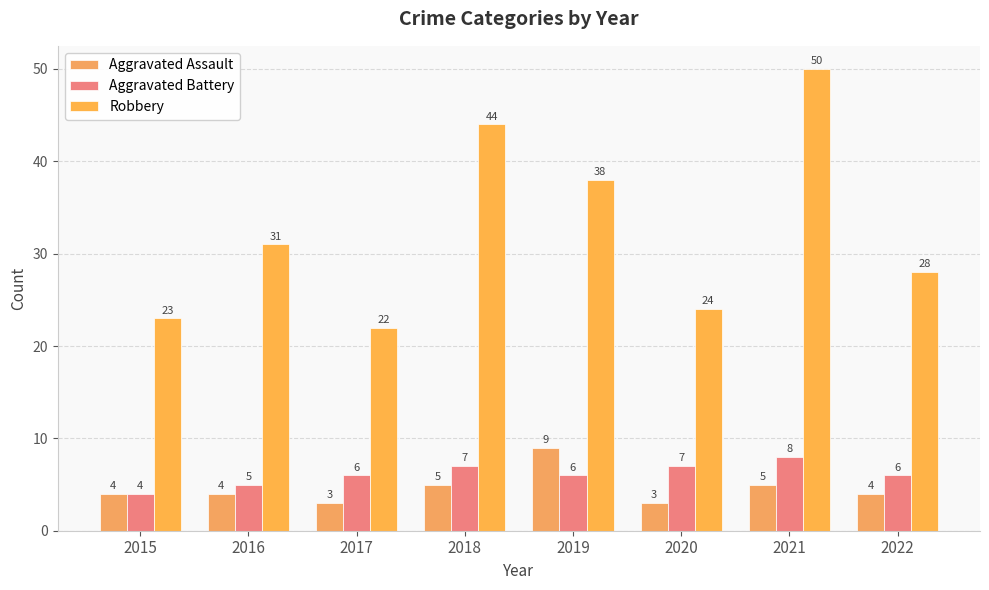

What is the value of the Aggravated Assault bar at the 8th from the left?

4